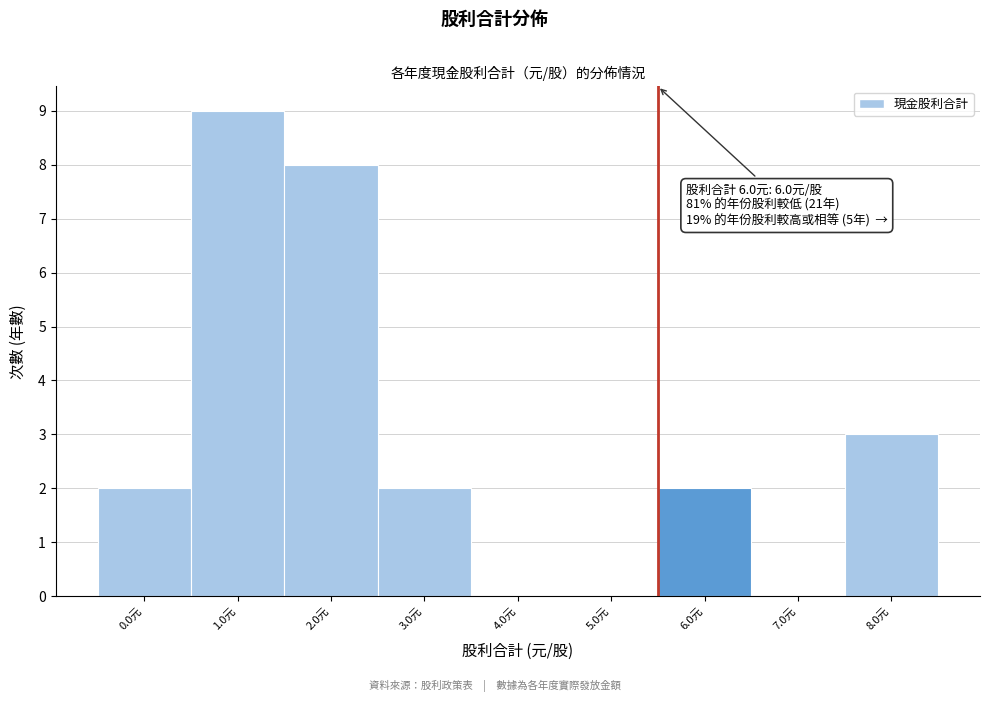

Reading right to left, transcribe all the data shown in this chart.

8.0元=3	7.0元=0	6.0元=2	5.0元=0	4.0元=0	3.0元=2	2.0元=8	1.0元=9	0.0元=2